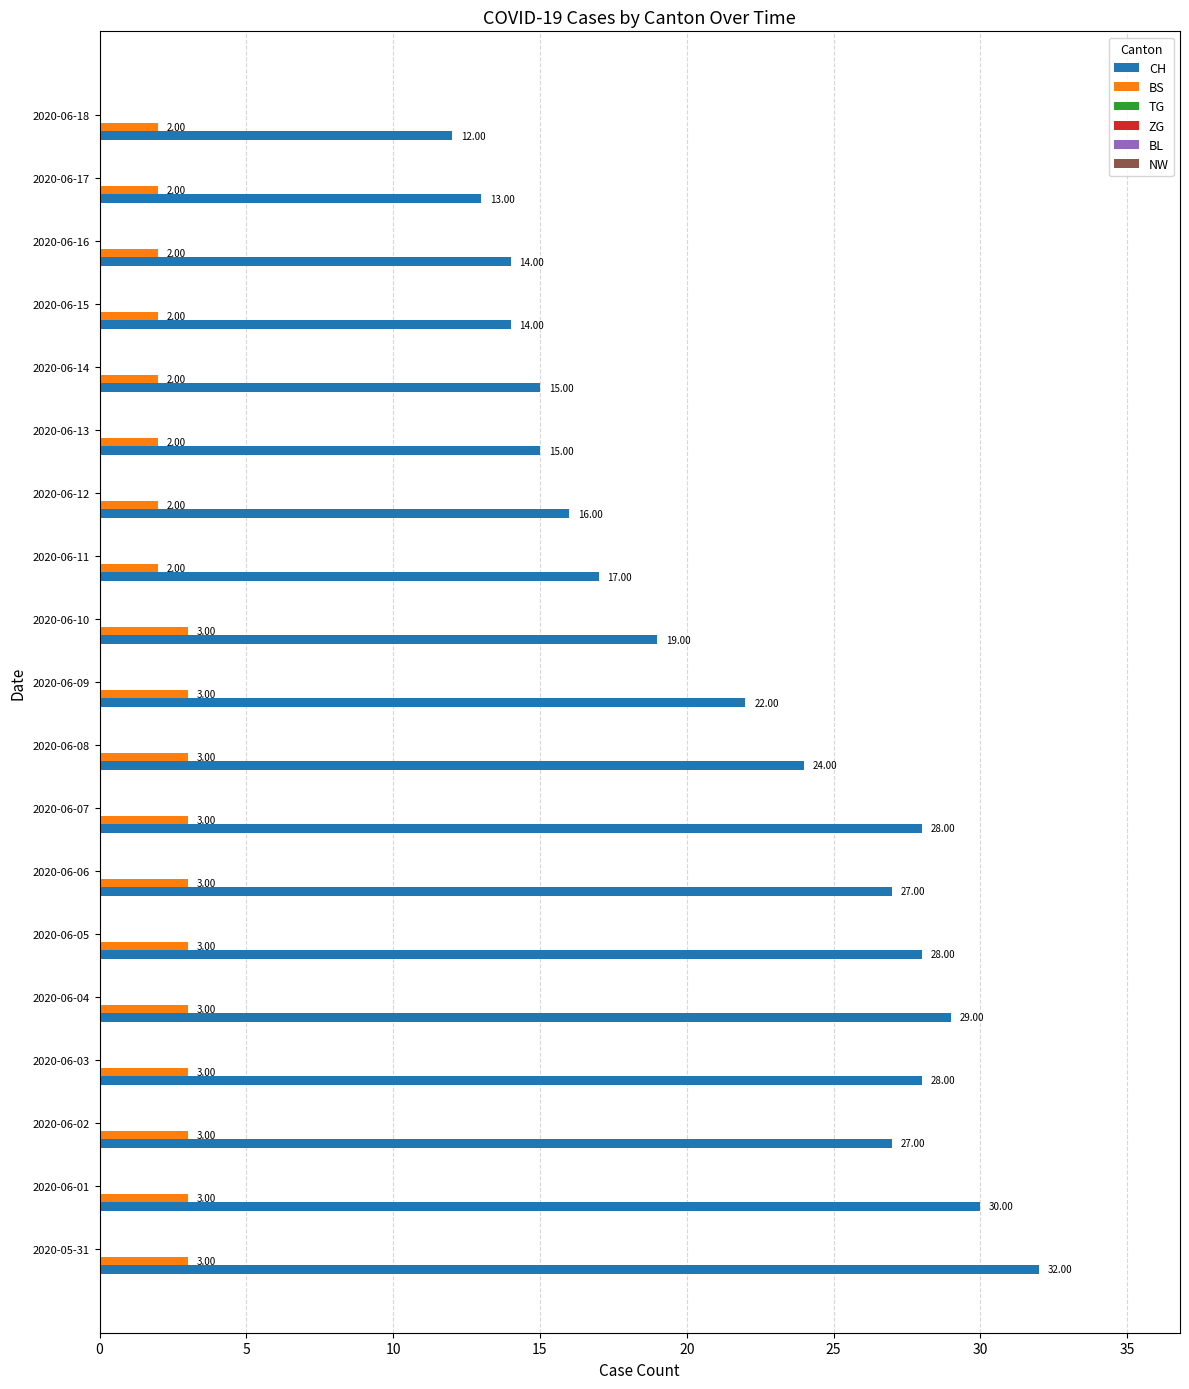

What is the average value of the BS series?

3